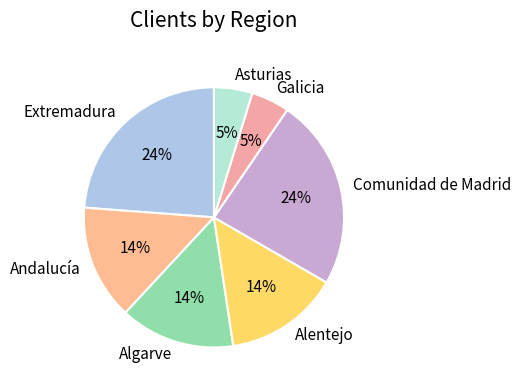

Is it true that Extremadura is 12% of the pie?

False